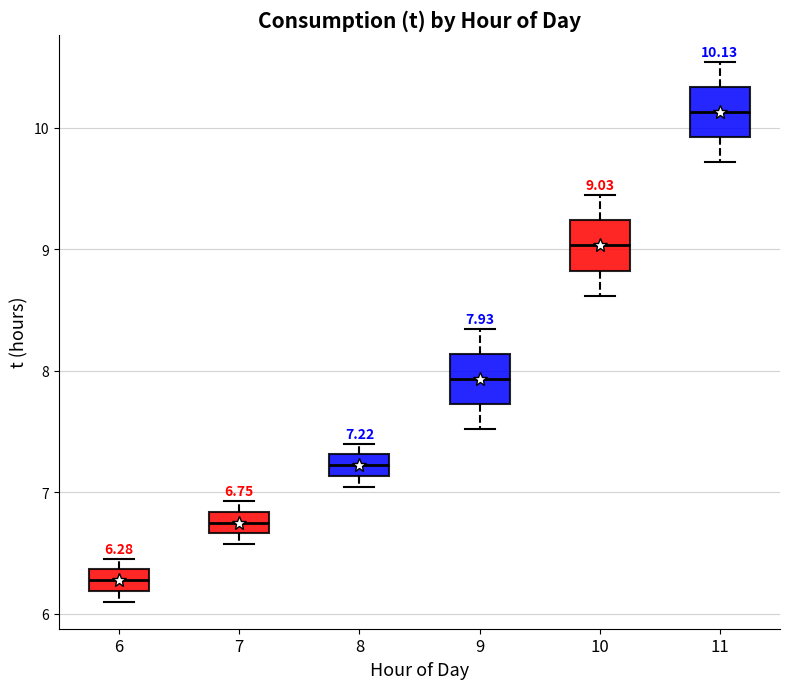

Which box has the lowest median line?

6